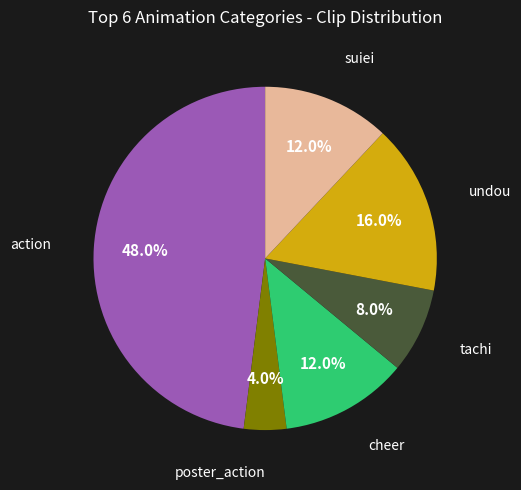

Is there a majority slice in this chart?

No